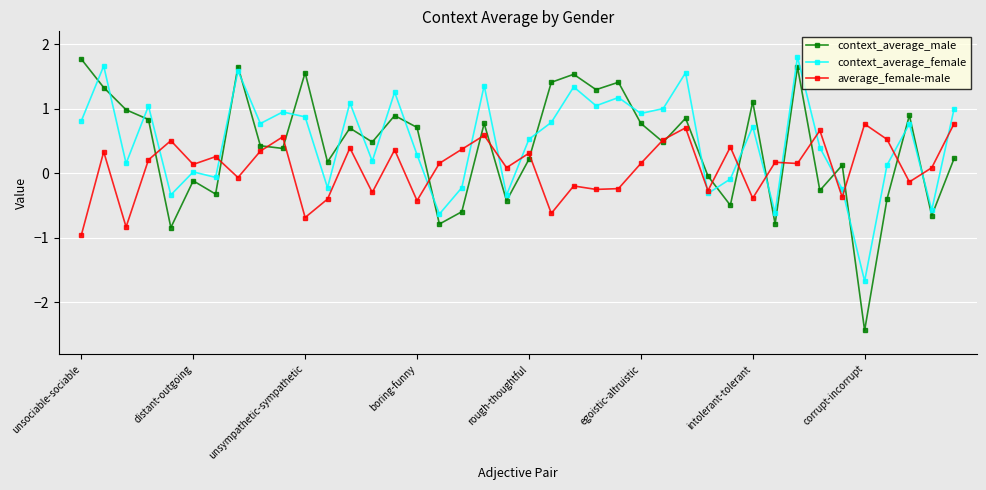

How many lines are shown in the chart?

3